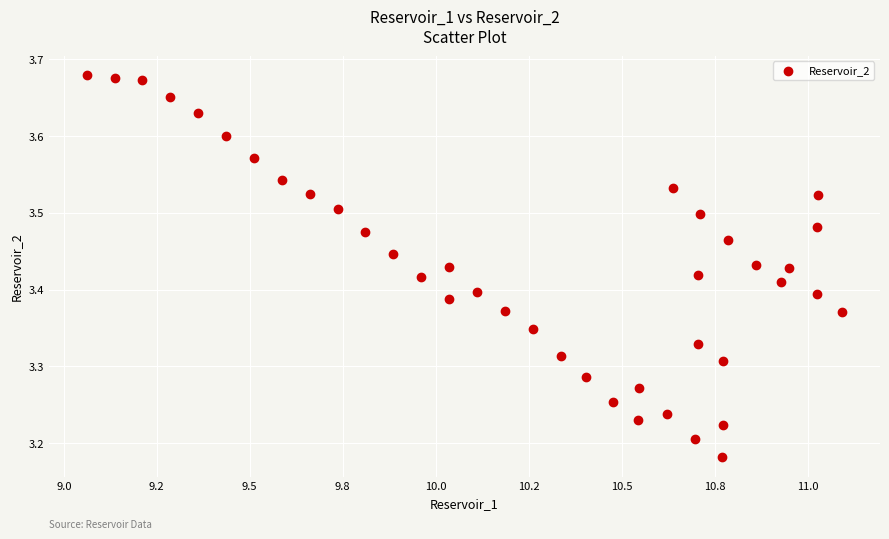

What is the range of Y values (max minus min)?

0.5